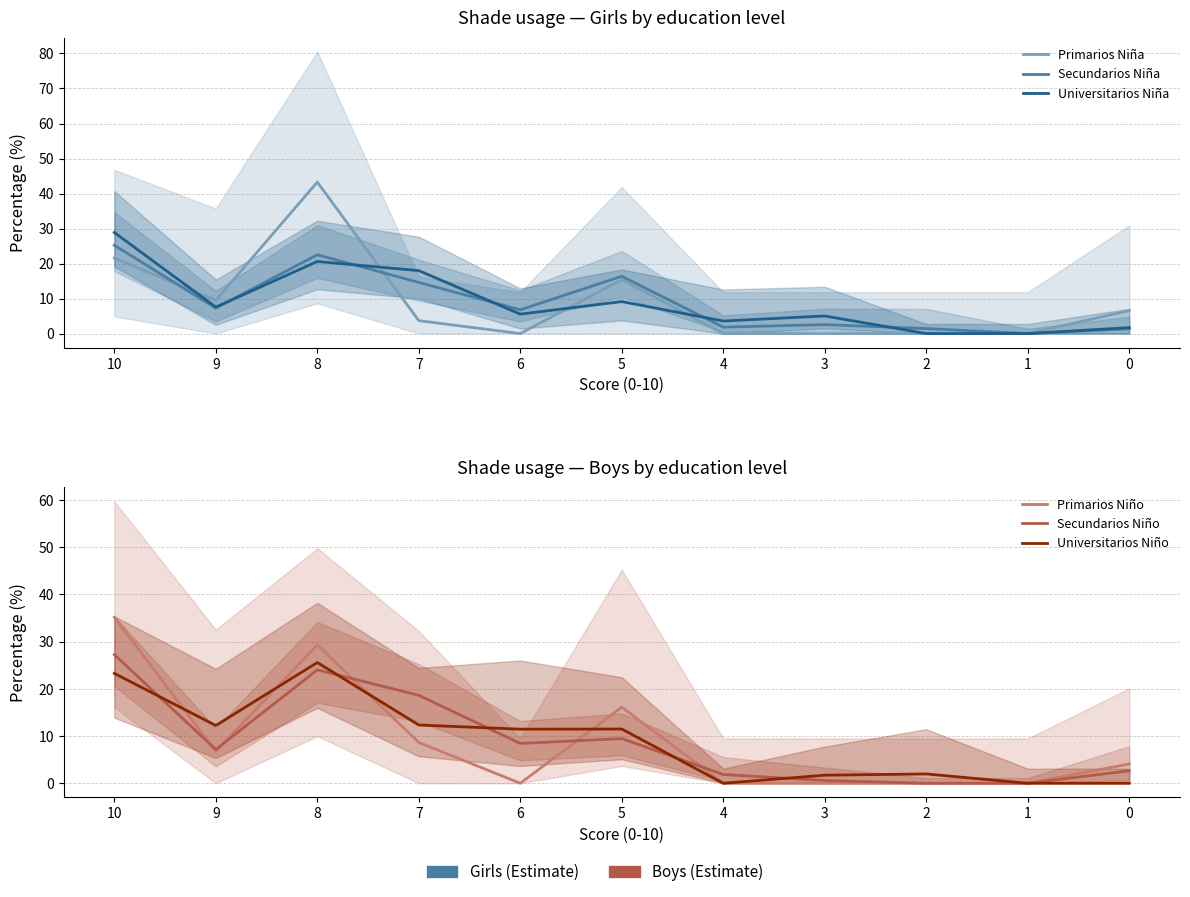

Does the chart have visible grid lines?

Yes